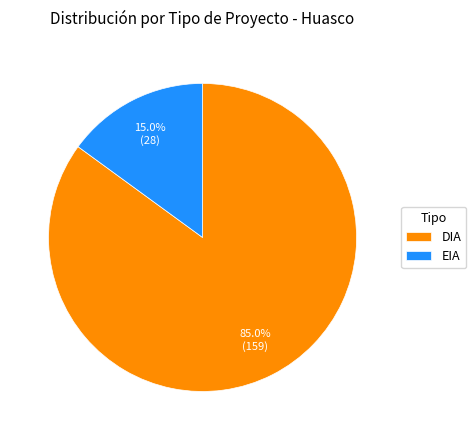

Does DIA represent more than half of the total?

Yes